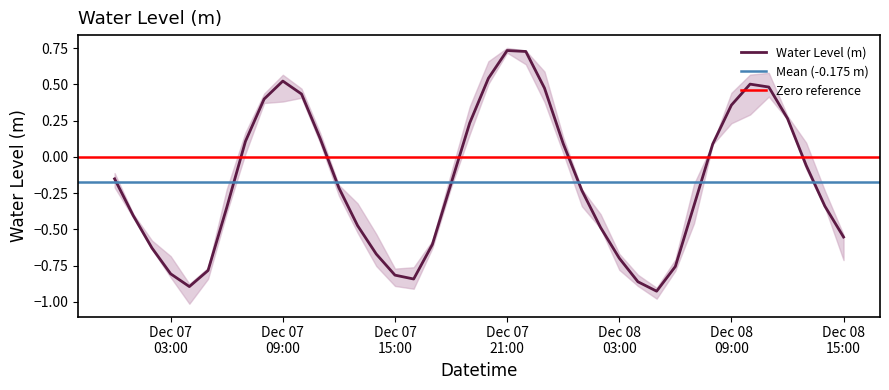

How many points are lower than both their immediate neighbors (excluding endpoints)?

3